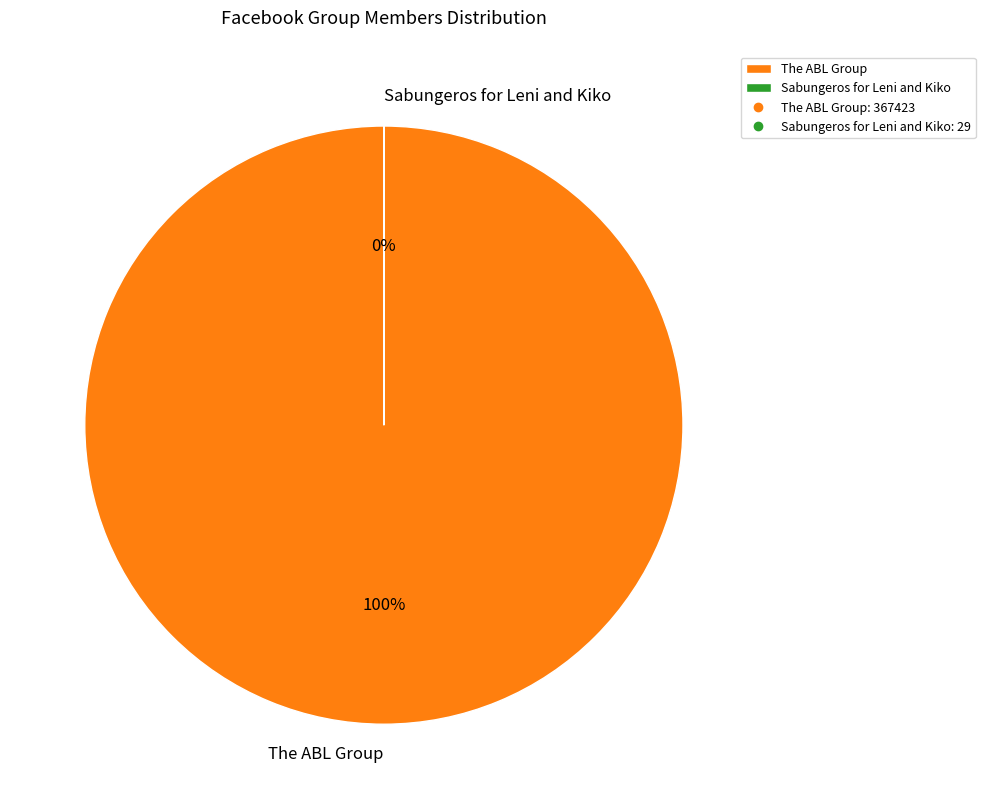

To the nearest percent, what is the combined percentage of The ABL Group and Sabungeros for Leni and Kiko?

100%